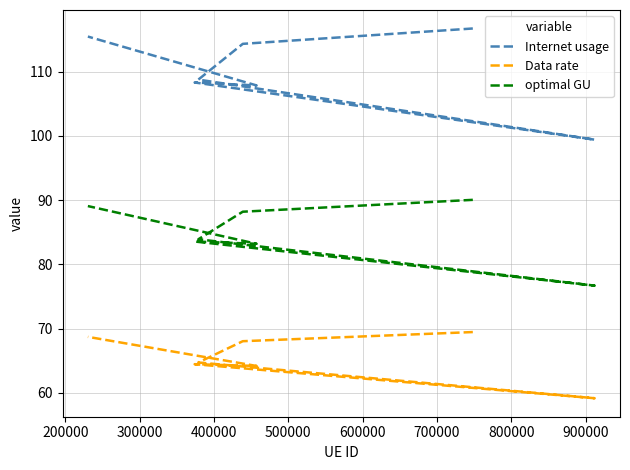

What is the sum of all optimal GU values?

594.7